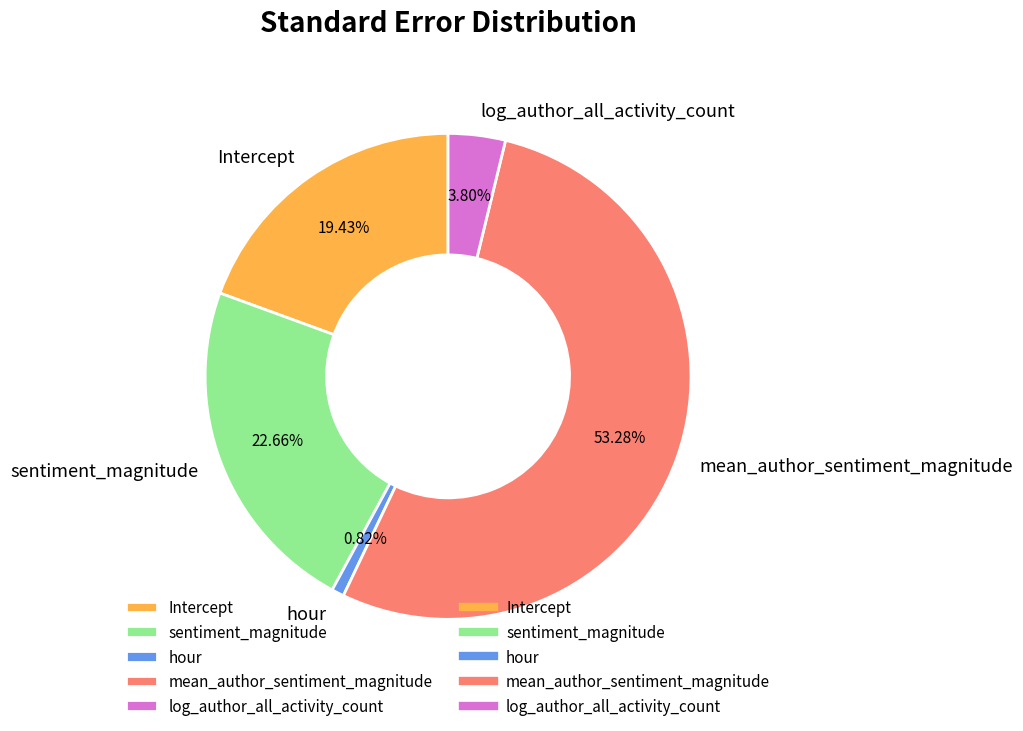

How many segments does this pie chart have?

5